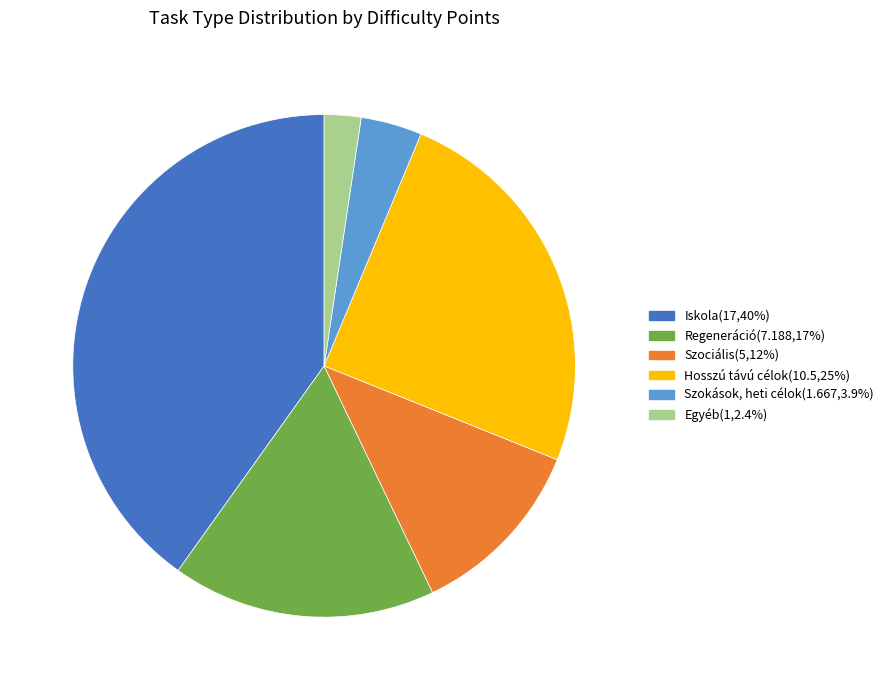

Which category has the smallest portion of the pie?

Egyéb